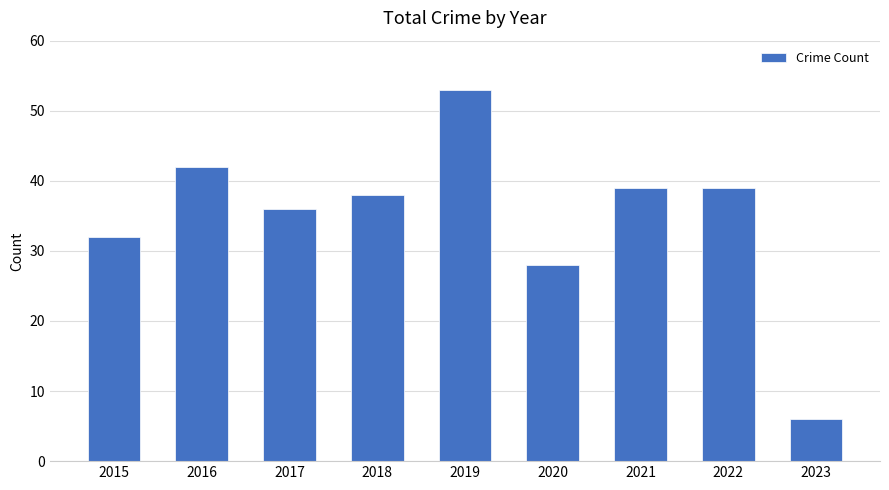

At which category does the chart reach its minimum across all series?

2023